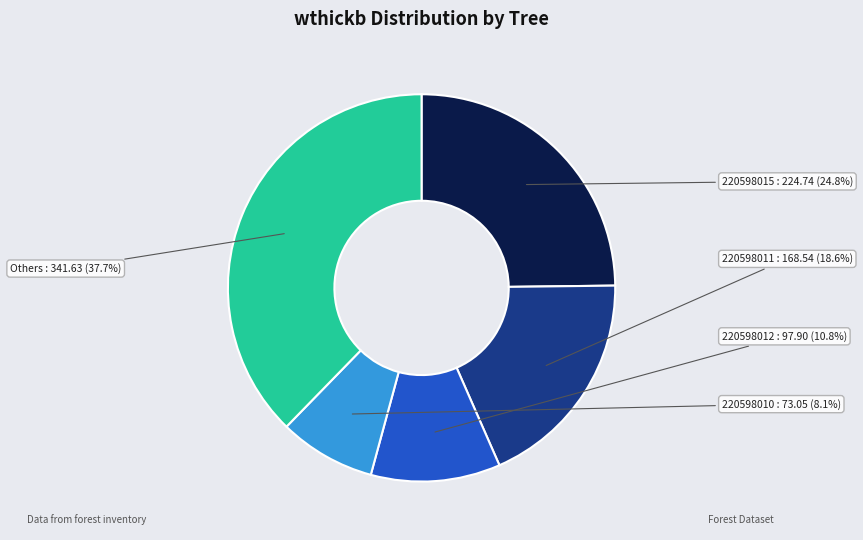

How many slices are in this pie chart?

5